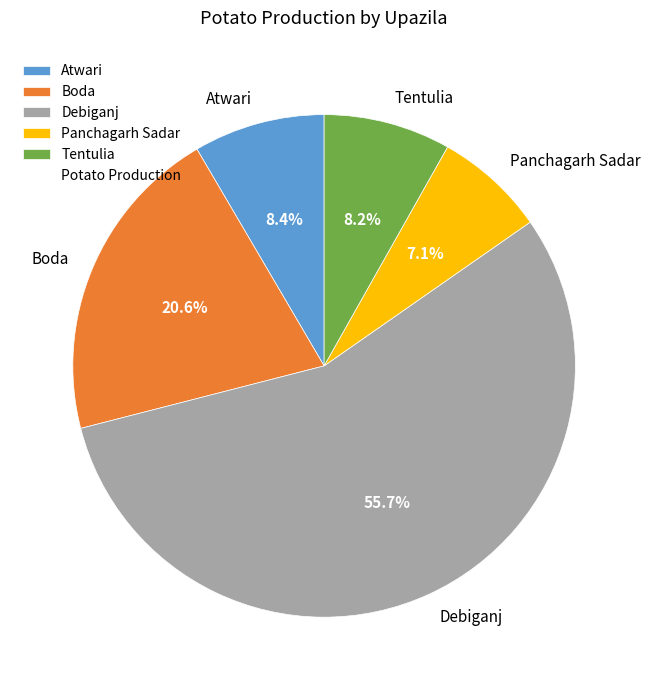

What is the ratio of the value at Debiganj to the value at Atwari?

6.6